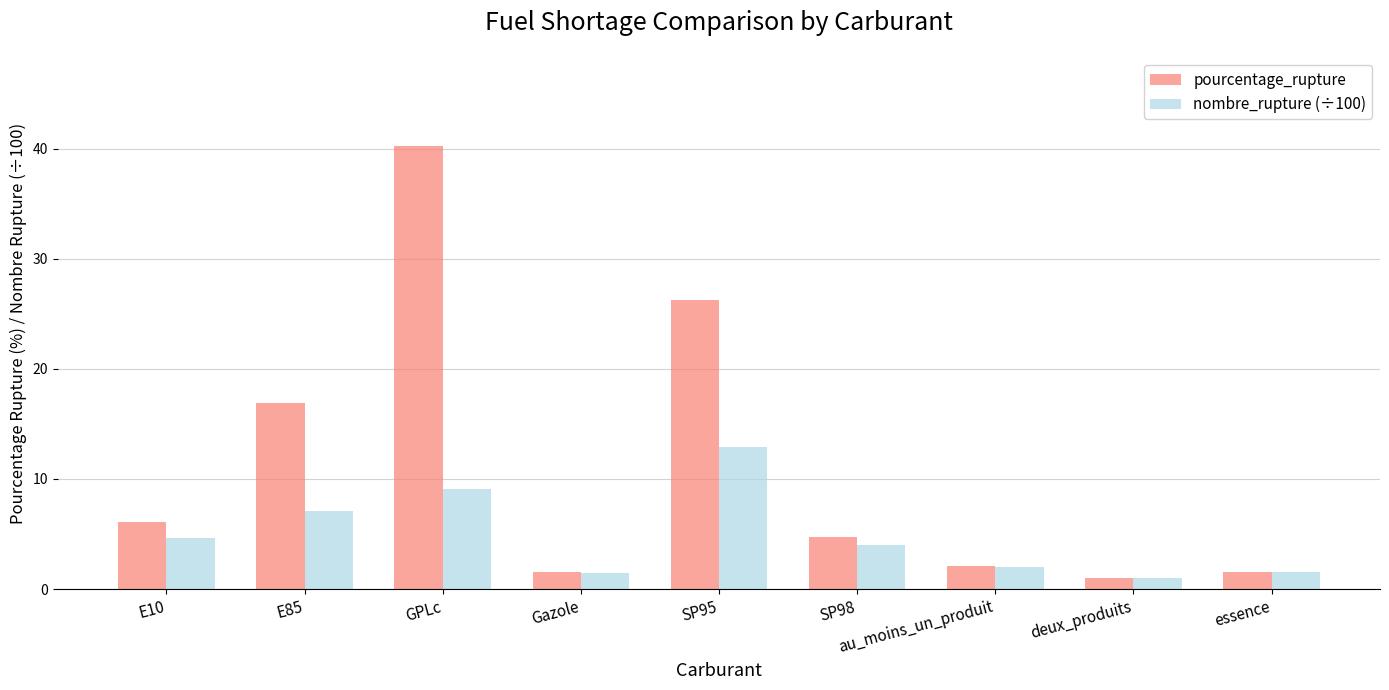

Which series has the largest range (max minus min)?

pourcentage_rupture